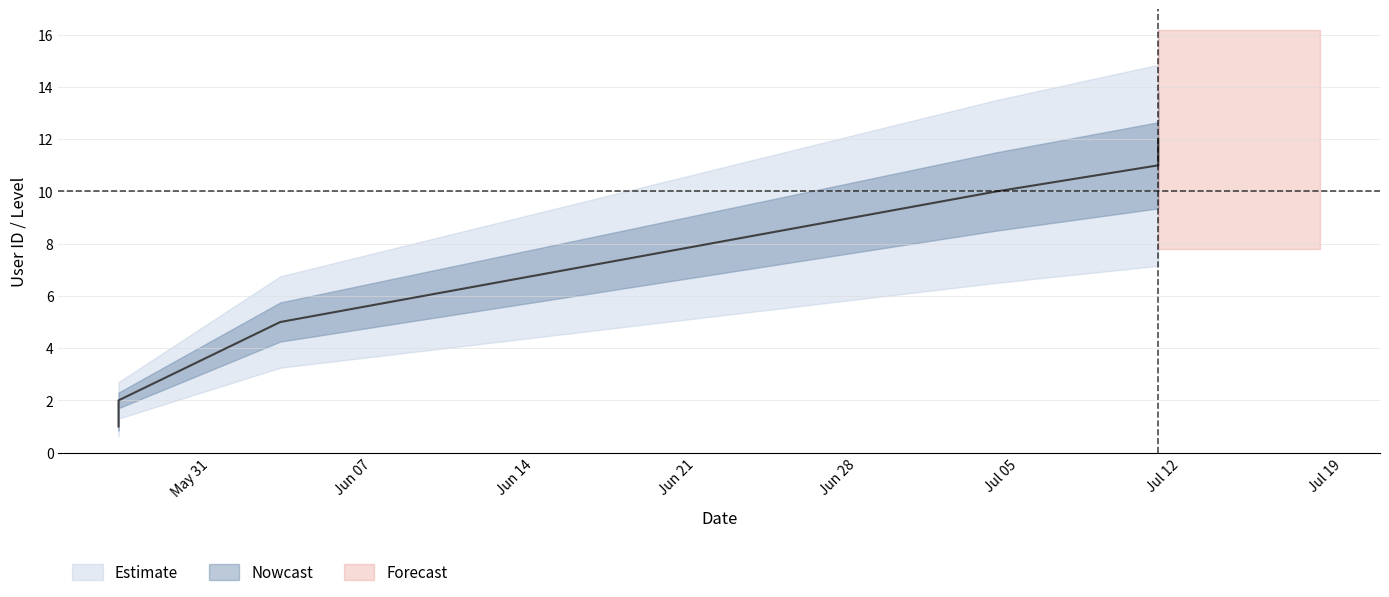

True or false: wp_user_level has more than 2 points higher than both neighbors.

False